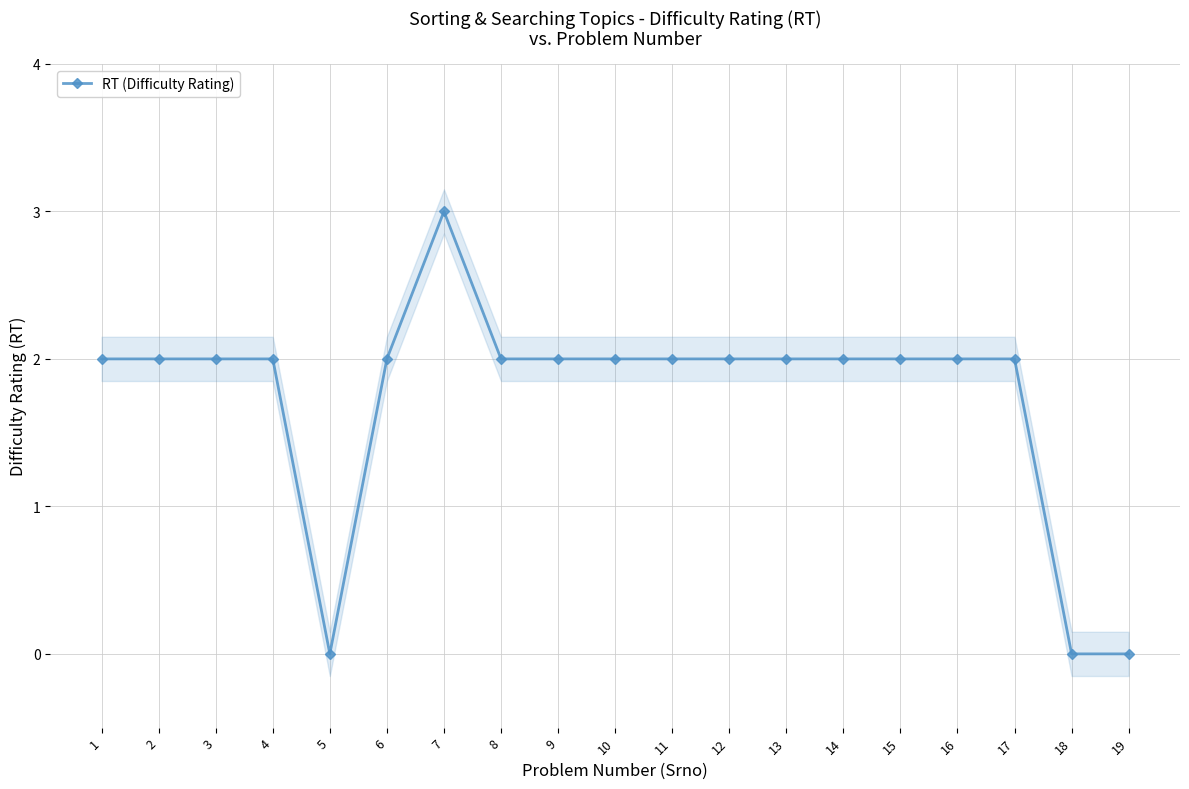

What is the maximum value shown in the chart?

3